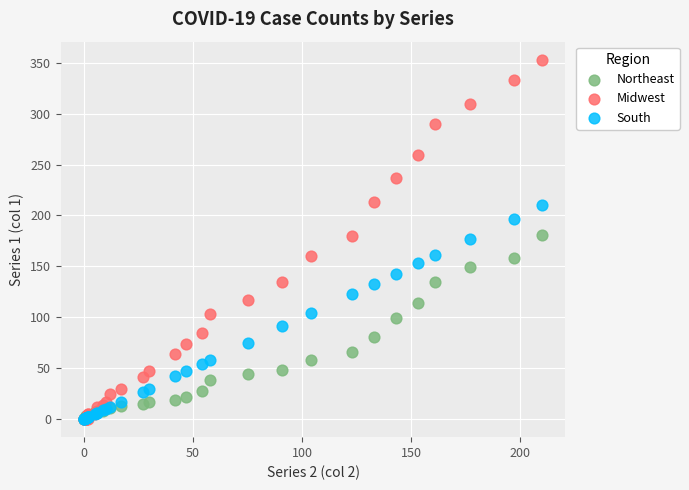

Which series reaches the maximum Y coordinate?

Midwest